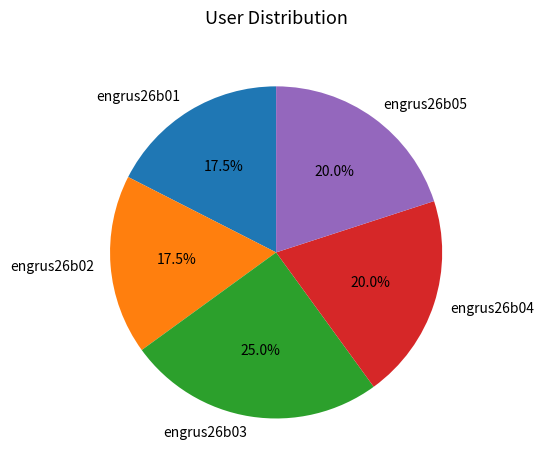

Does engrus26b01 represent more than half of the total?

No